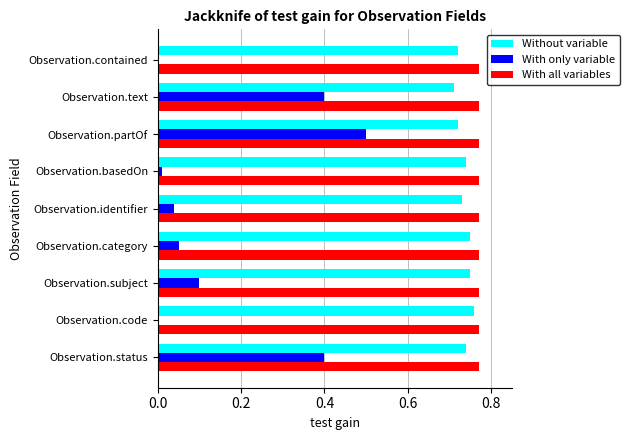

At which label does With only variable reach its peak?

Observation.partOf